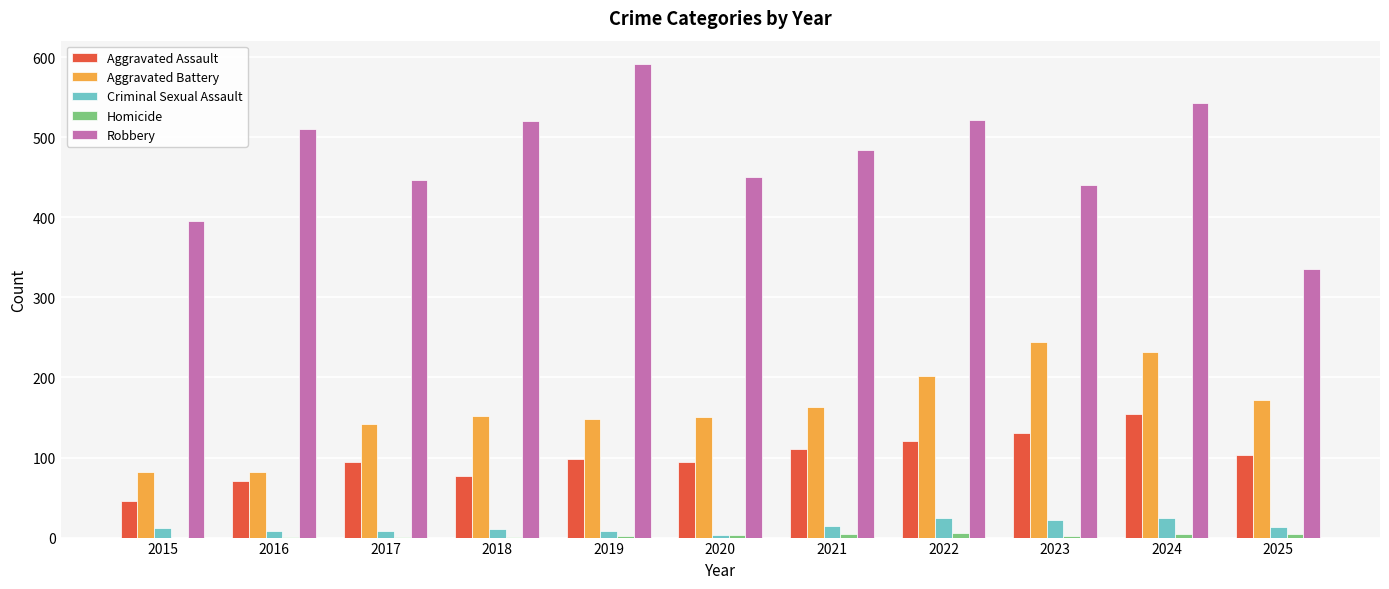

How many groups of bars are there?

11